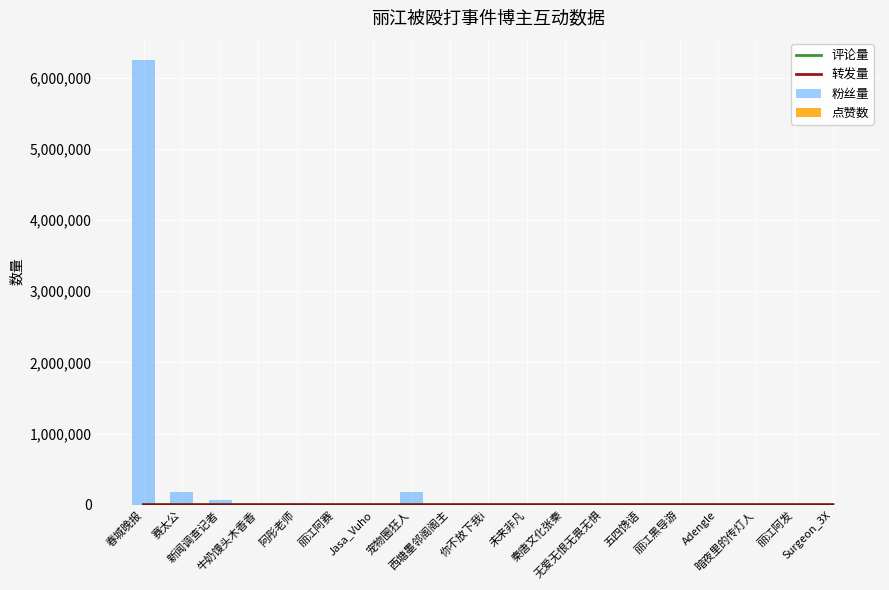

Which category has the highest value in the 转发量 series?

春城晚报